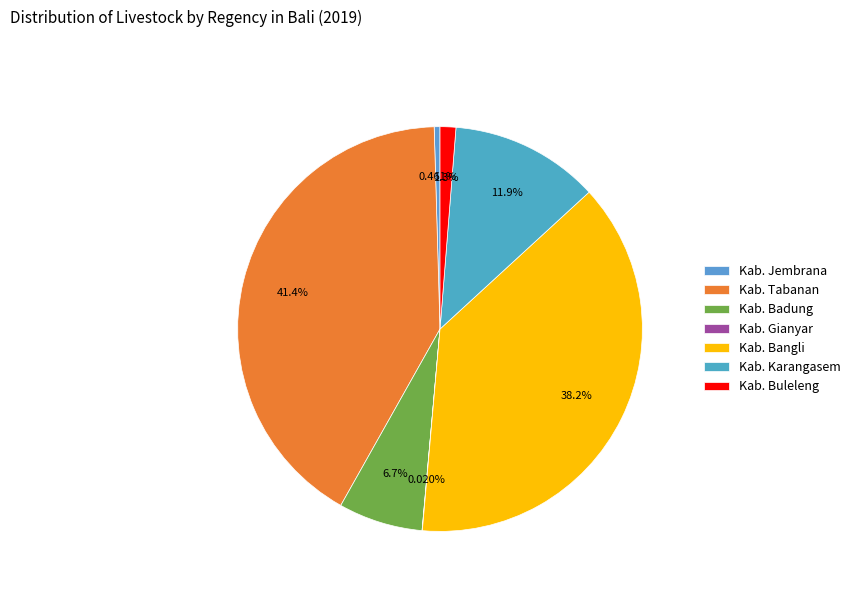

Which slice is the smallest?

Kab. Gianyar